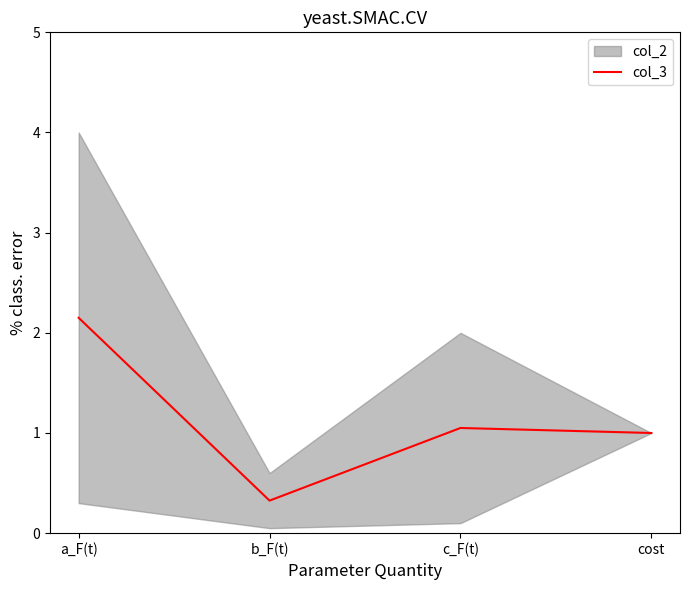

What is the difference between the maximum and second lowest values?

1.1